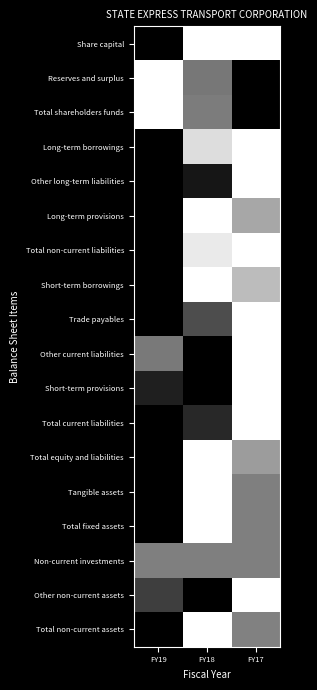

Reading left to right, what are all the values shown in this chart?

Share capital: FY19=1.0	FY18=0.0	FY17=0.0
Reserves and surplus: FY19=0.0	FY18=0.5	FY17=1.0
Total shareholders funds: FY19=0.0	FY18=0.5	FY17=1.0
Long-term borrowings: FY19=1.0	FY18=0.1	FY17=0.0
Other long-term liabilities: FY19=1.0	FY18=0.9	FY17=0.0
Long-term provisions: FY19=1.0	FY18=0.0	FY17=0.3
Total non-current liabilities: FY19=1.0	FY18=0.1	FY17=0.0
Short-term borrowings: FY19=1.0	FY18=0.0	FY17=0.3
Trade payables: FY19=1.0	FY18=0.7	FY17=0.0
Other current liabilities: FY19=0.5	FY18=1.0	FY17=0.0
Short-term provisions: FY19=0.9	FY18=1.0	FY17=0.0
Total current liabilities: FY19=1.0	FY18=0.8	FY17=0.0
Total equity and liabilities: FY19=1.0	FY18=0.0	FY17=0.4
Tangible assets: FY19=1.0	FY18=0.0	FY17=0.5
Total fixed assets: FY19=1.0	FY18=0.0	FY17=0.5
Non-current investments: FY19=0.5	FY18=0.5	FY17=0.5
Other non-current assets: FY19=0.8	FY18=1.0	FY17=0.0
Total non-current assets: FY19=1.0	FY18=0.0	FY17=0.5